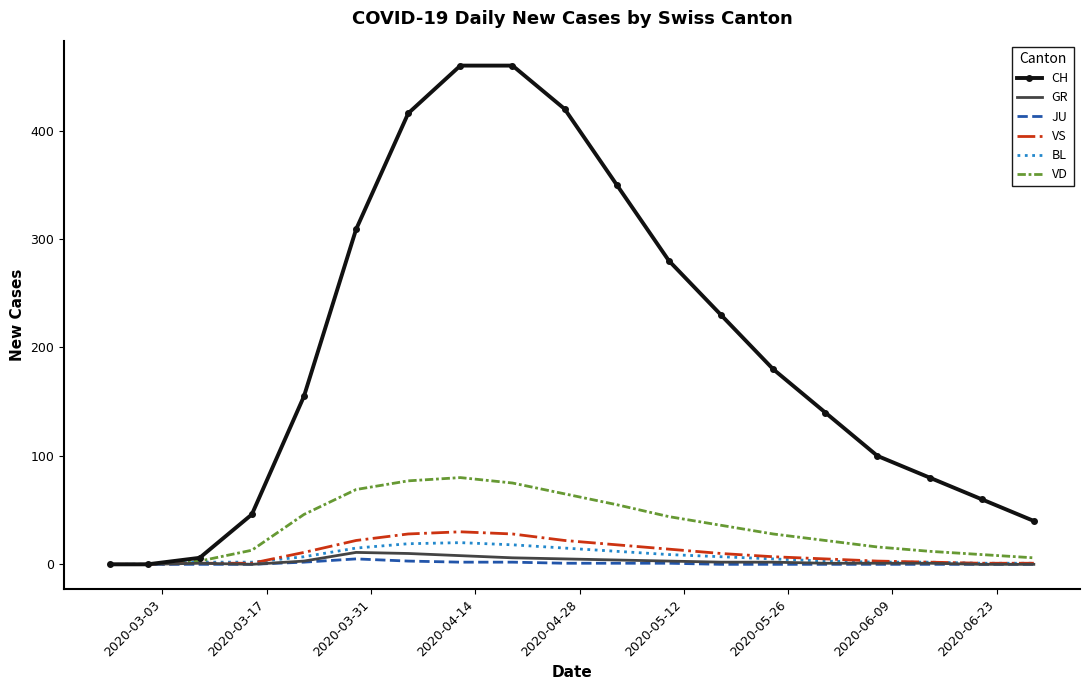

Which series has the largest total across all categories?

CH